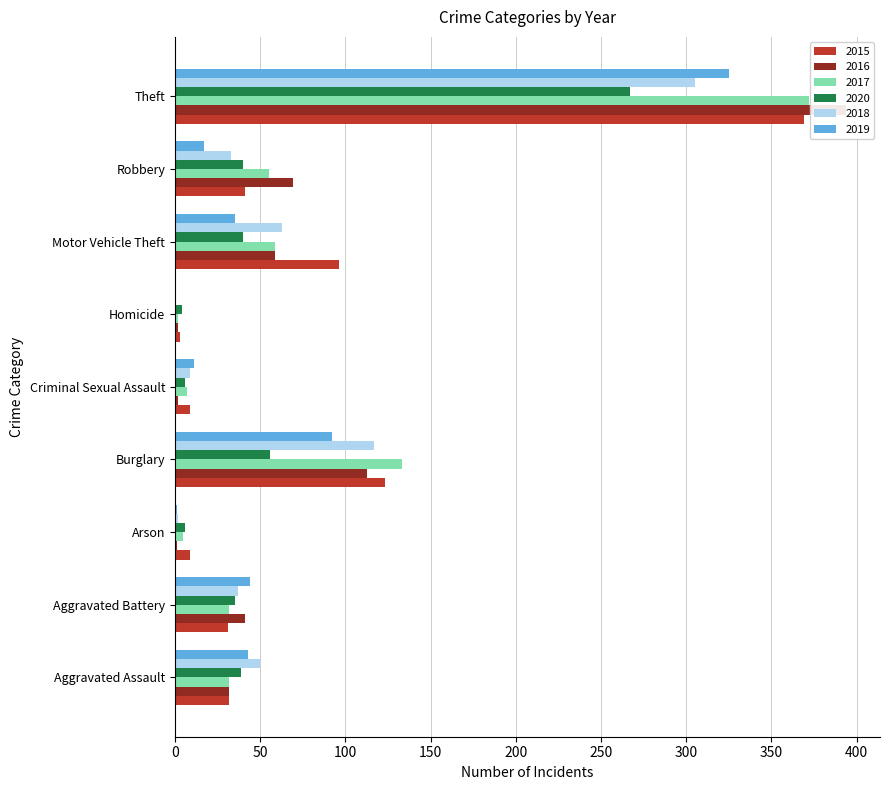

What is the sum of the 2018 values at Aggravated Battery and Criminal Sexual Assault?

46